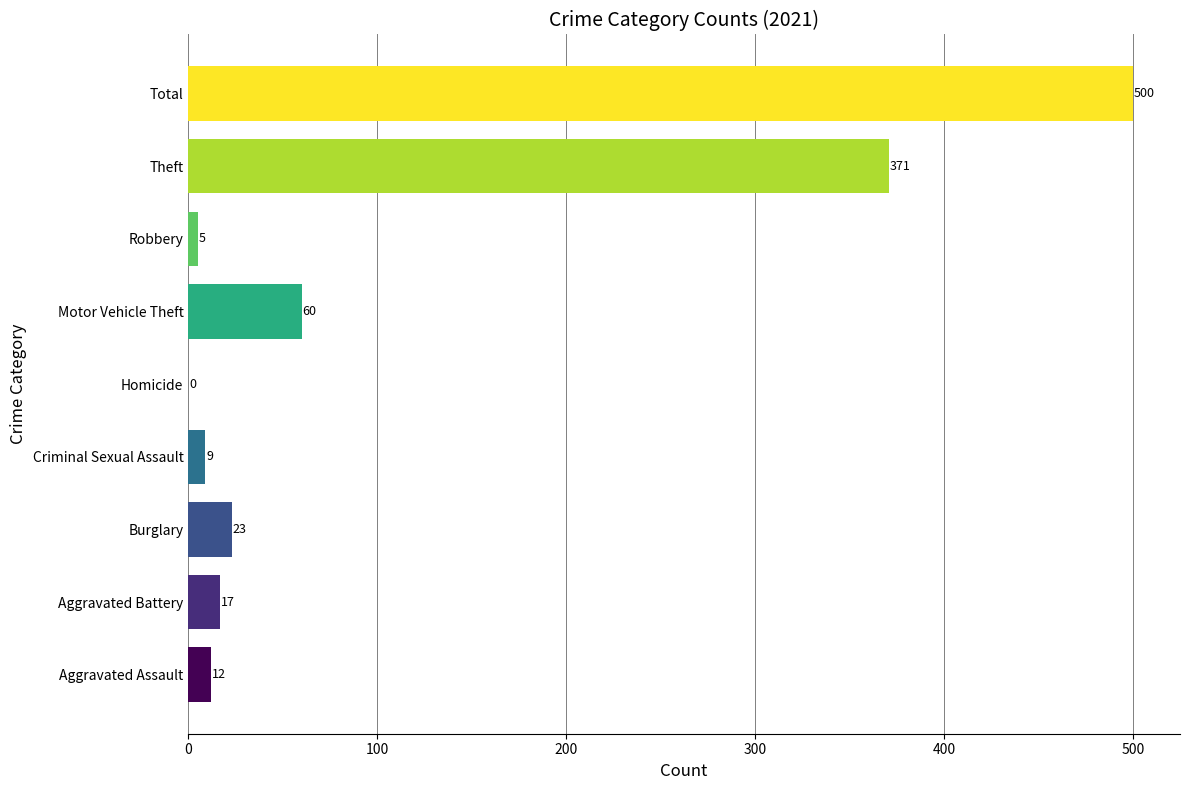

Which category has the highest value across all series?

Total